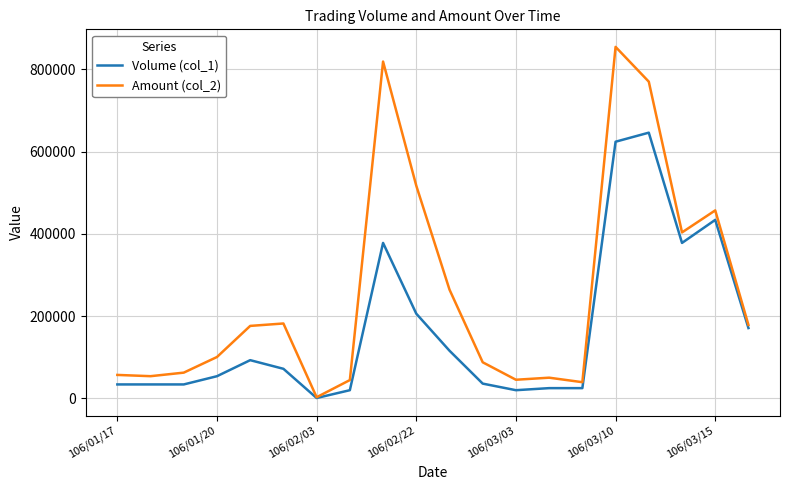

Rank the series by their average value, from highest to lowest.

Amount (col_2), Volume (col_1)